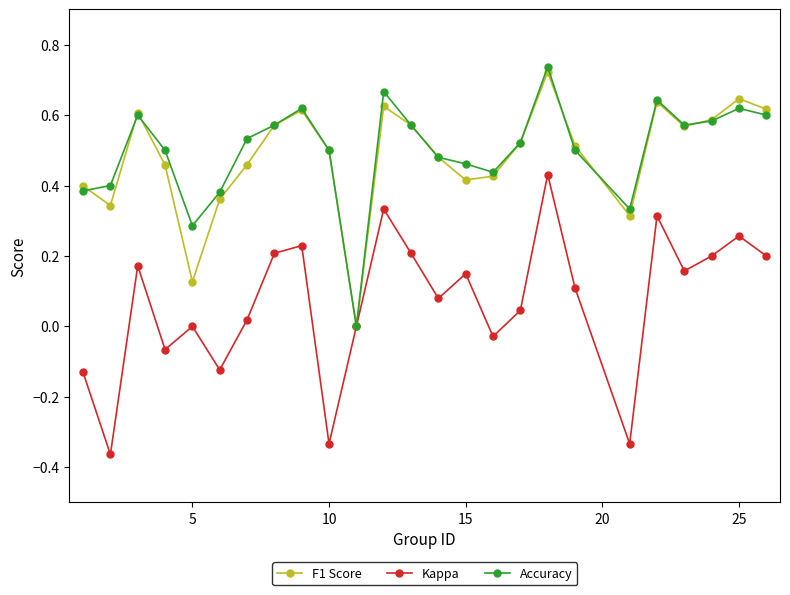

Which series has the widest spread of values?

Kappa